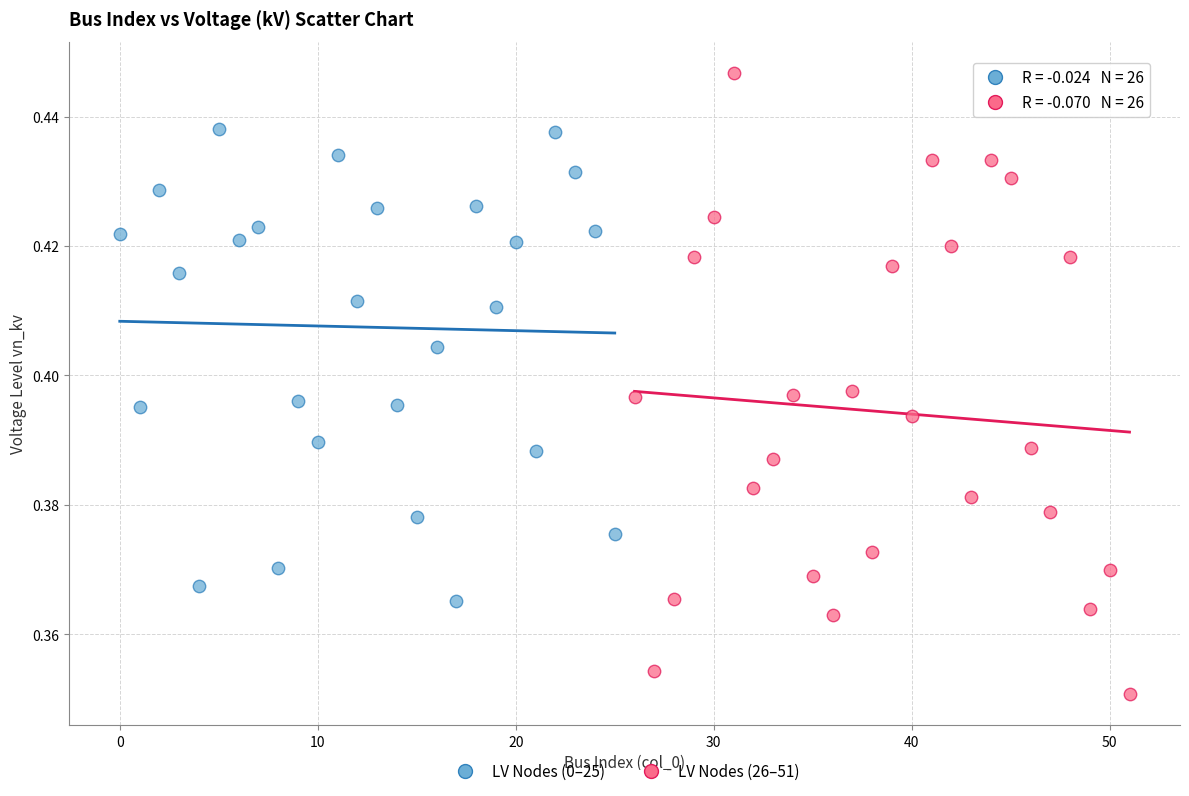

Which series reaches the maximum Y coordinate?

LV Nodes (26–51)